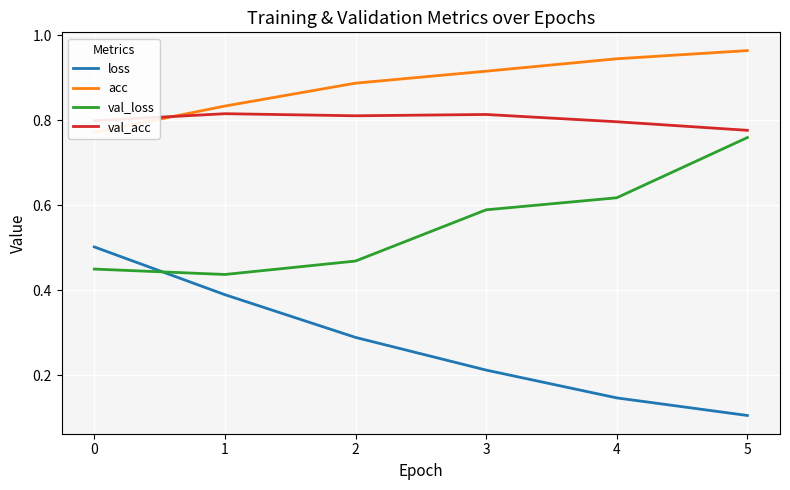

What is the sum of the acc values at 1 and 3?

1.7